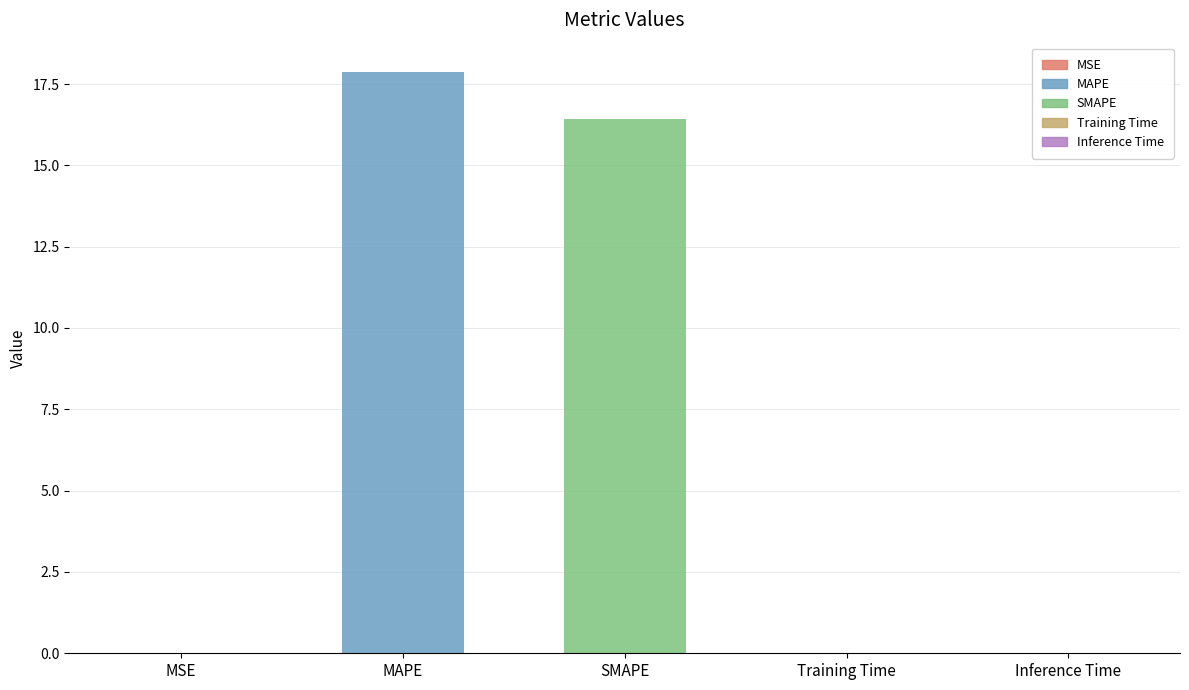

What is the sum of all values?

34.3